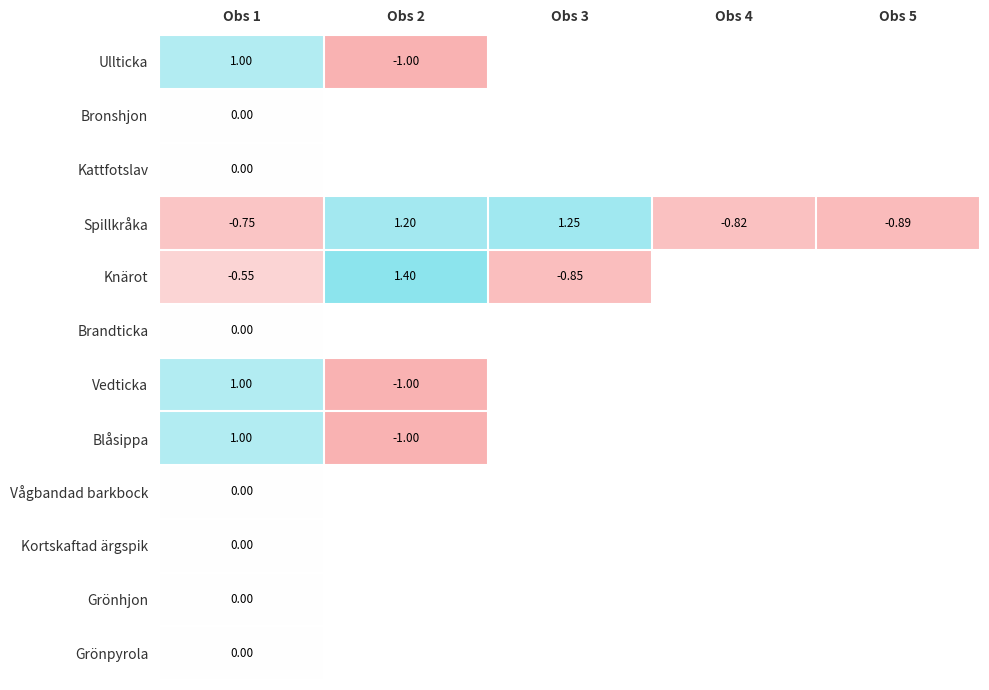

Is the value of Spillkråka at Obs 2 greater than the value of Knärot at Obs 1?

Yes